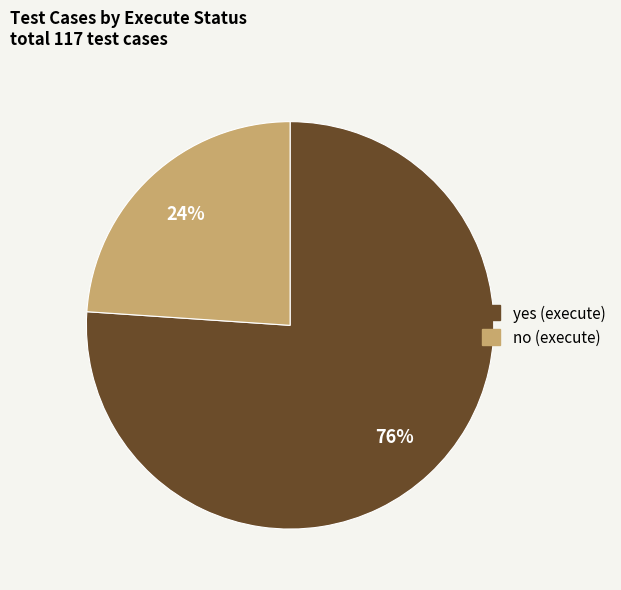

The no slice represents 34% of the pie. True or false?

False